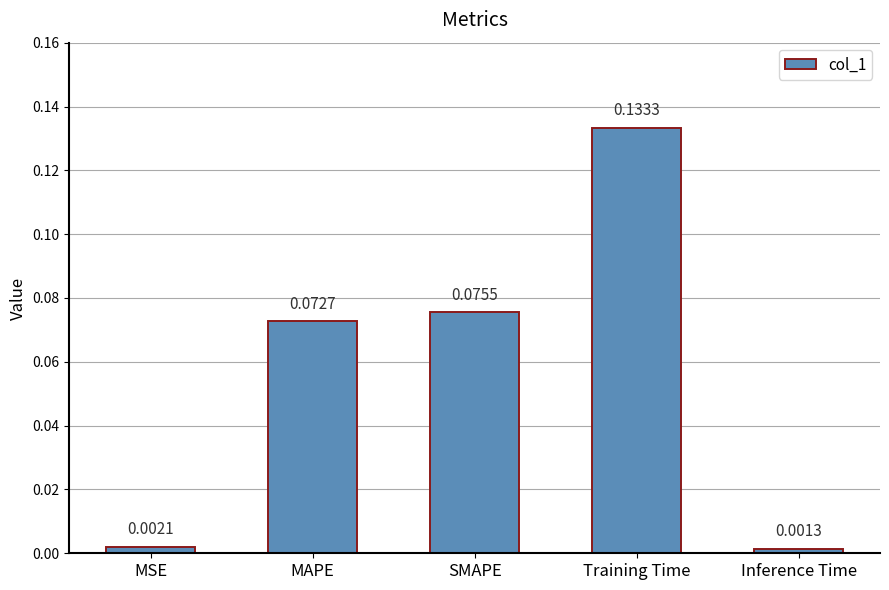

Between MSE and Training Time, which is larger?

Training Time